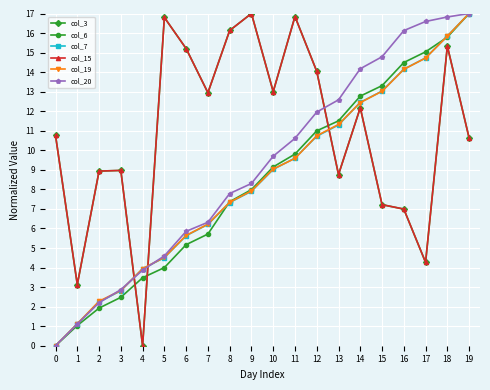

Is this an area chart (filled region under the line)?

No